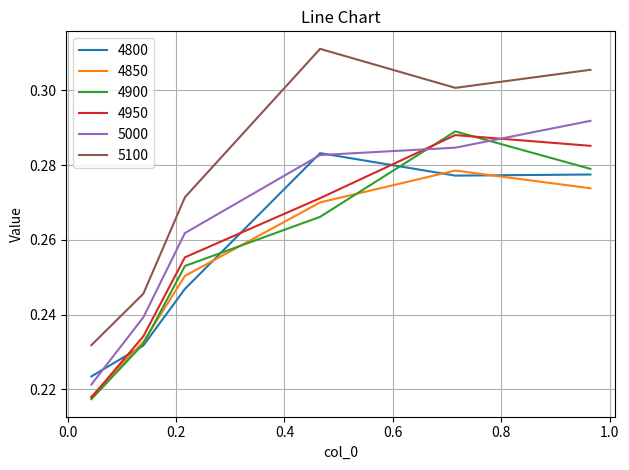

Which series has the largest total across all categories?

5100